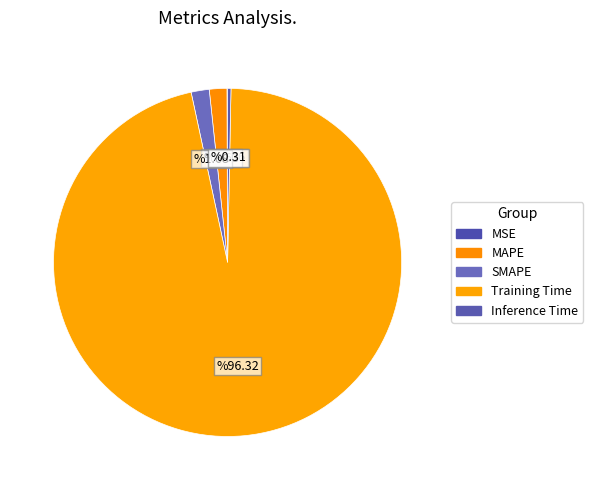

Rank the categories by value from lowest to highest.

MSE, Inference Time, MAPE, SMAPE, Training Time